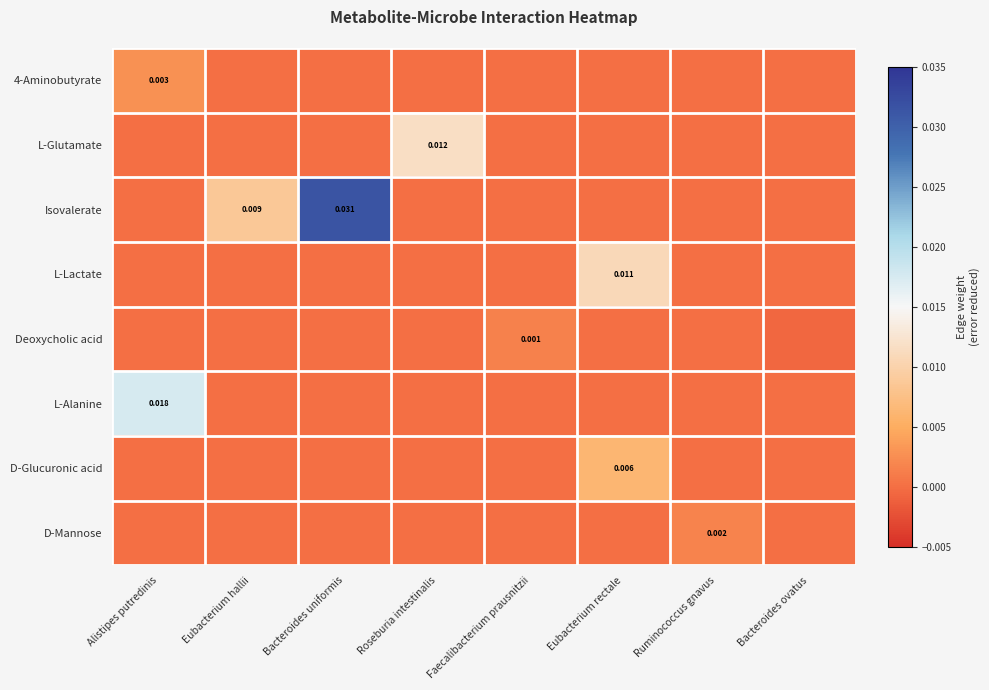

The value of 4-Aminobutyrate at Roseburia intestinalis is 0.0. True or false?

True